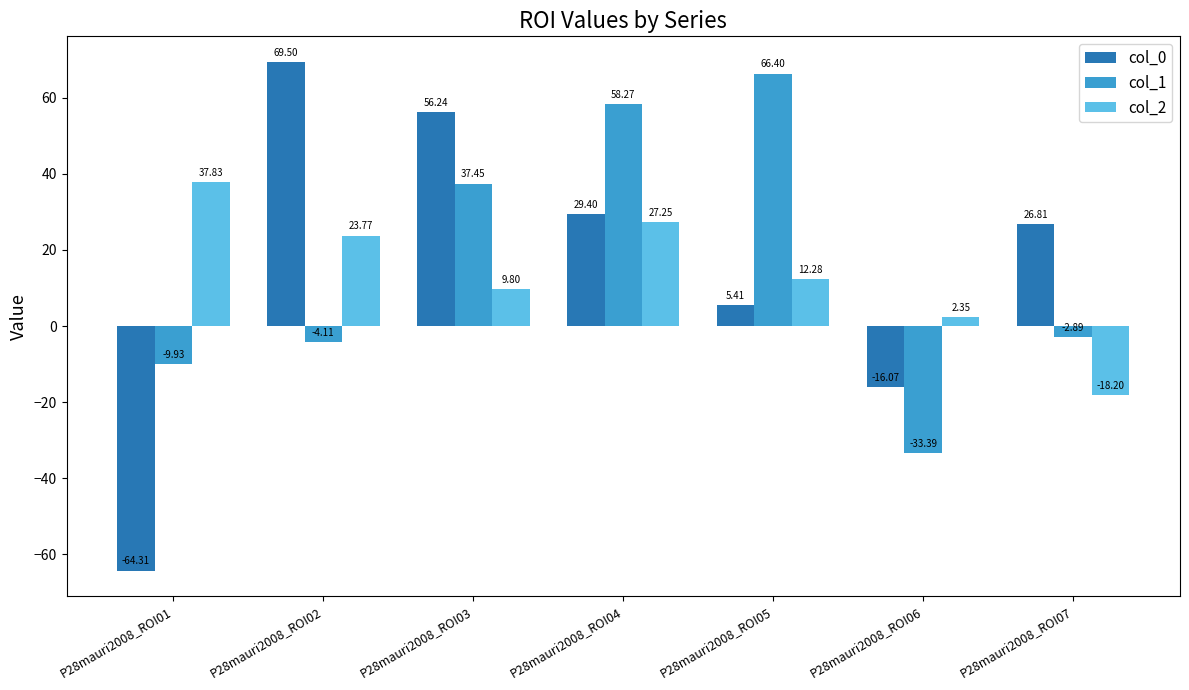

Which series has the widest spread of values?

col_0